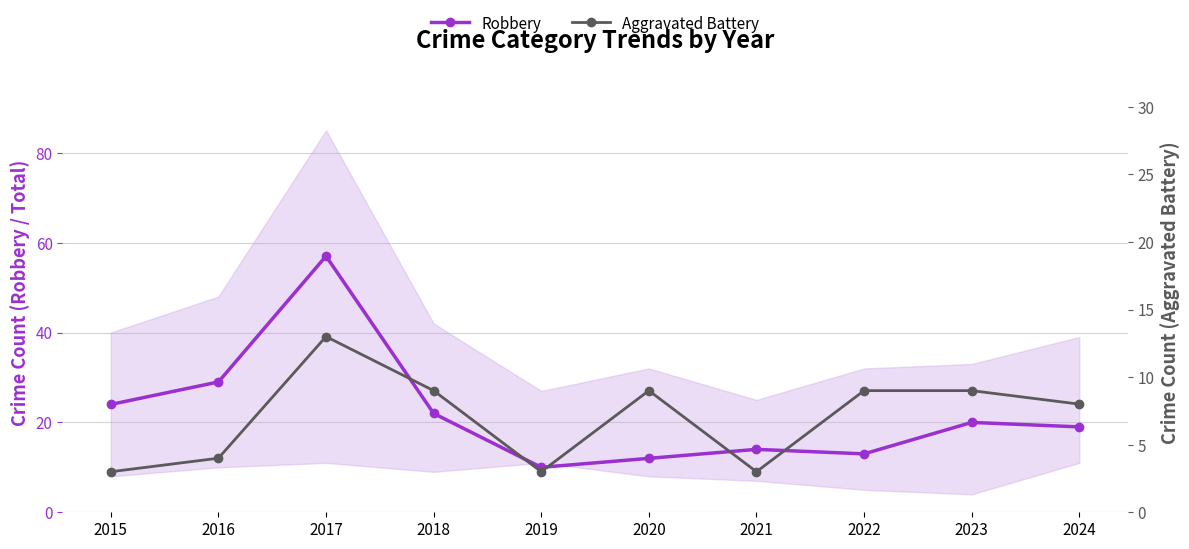

What is the smallest value displayed?

3